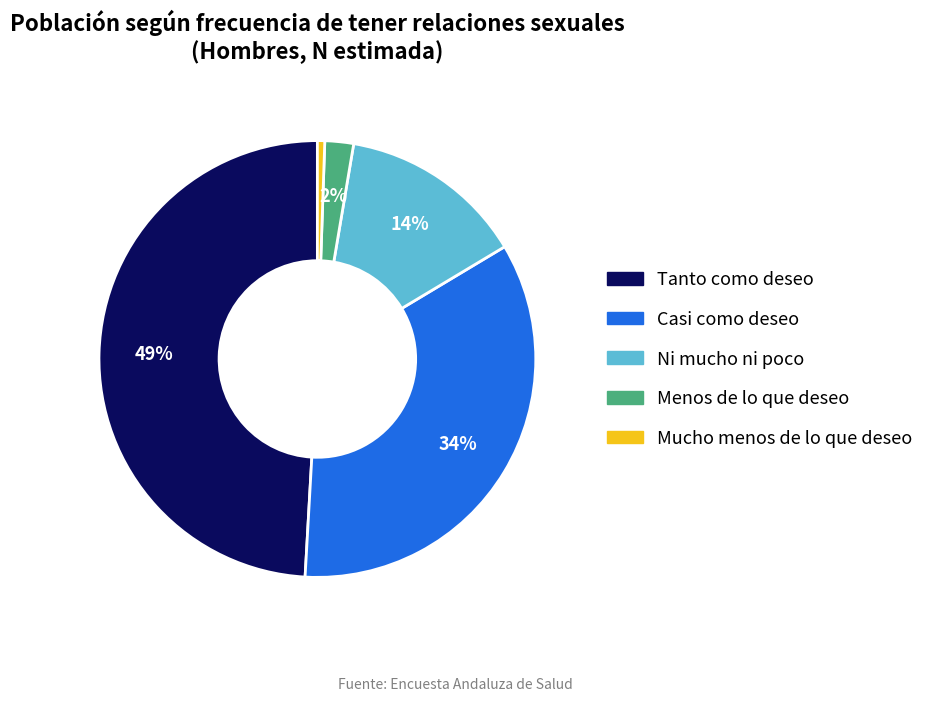

The Ni mucho ni poco slice represents 5% of the pie. True or false?

False